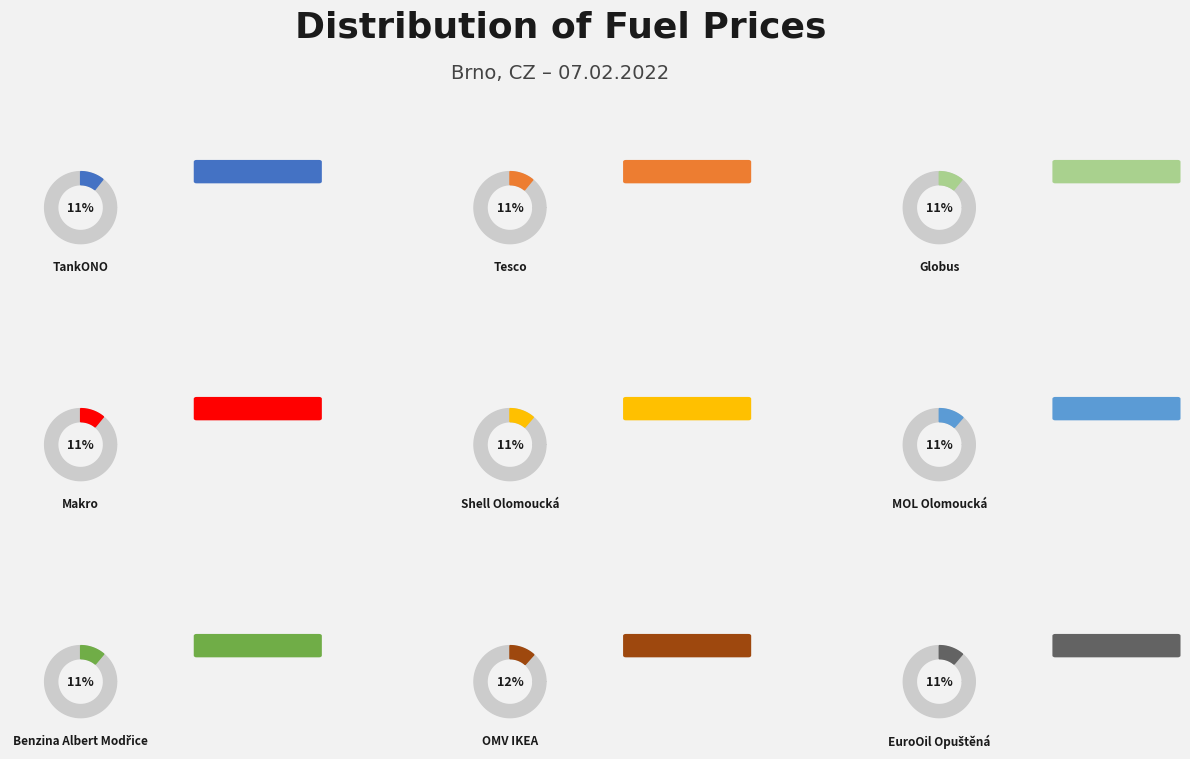

To the nearest percent, what percentage of the pie is Shell Olomoucká?

11%